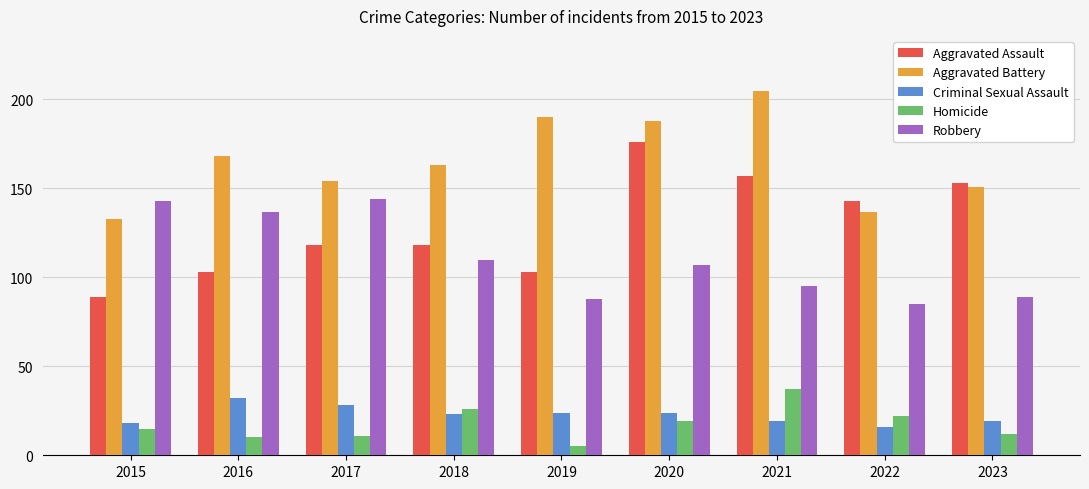

Where is Aggravated Battery nearest to the value 169?

2016